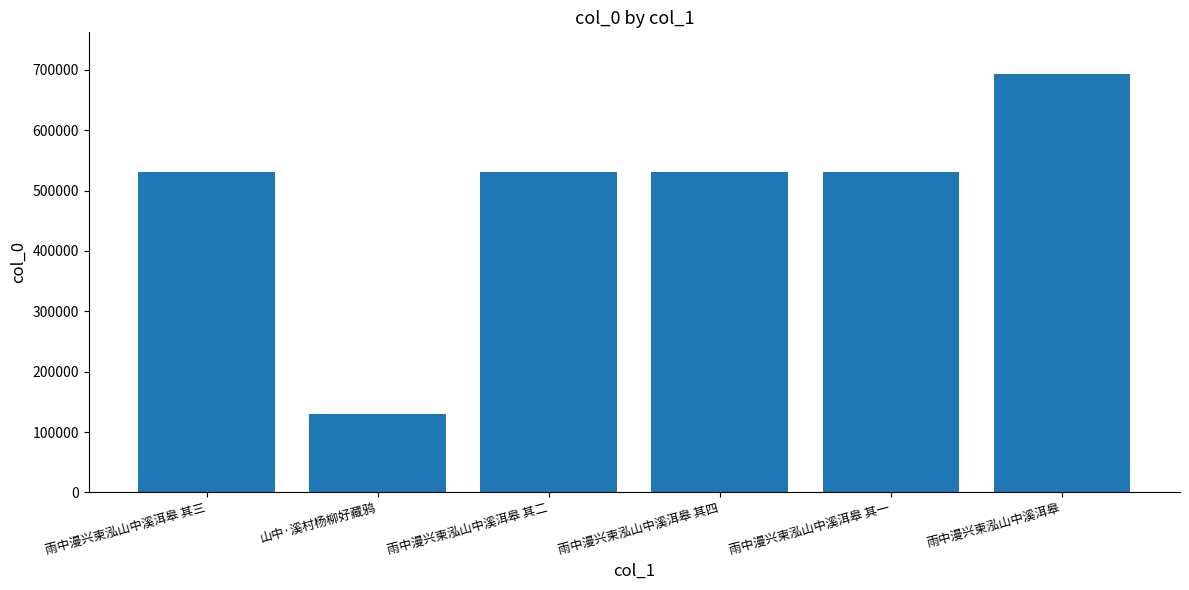

What is the change in value from 雨中漫兴柬泓山中溪洱皋 其四 to 雨中漫兴柬泓山中溪洱皋?

+161238